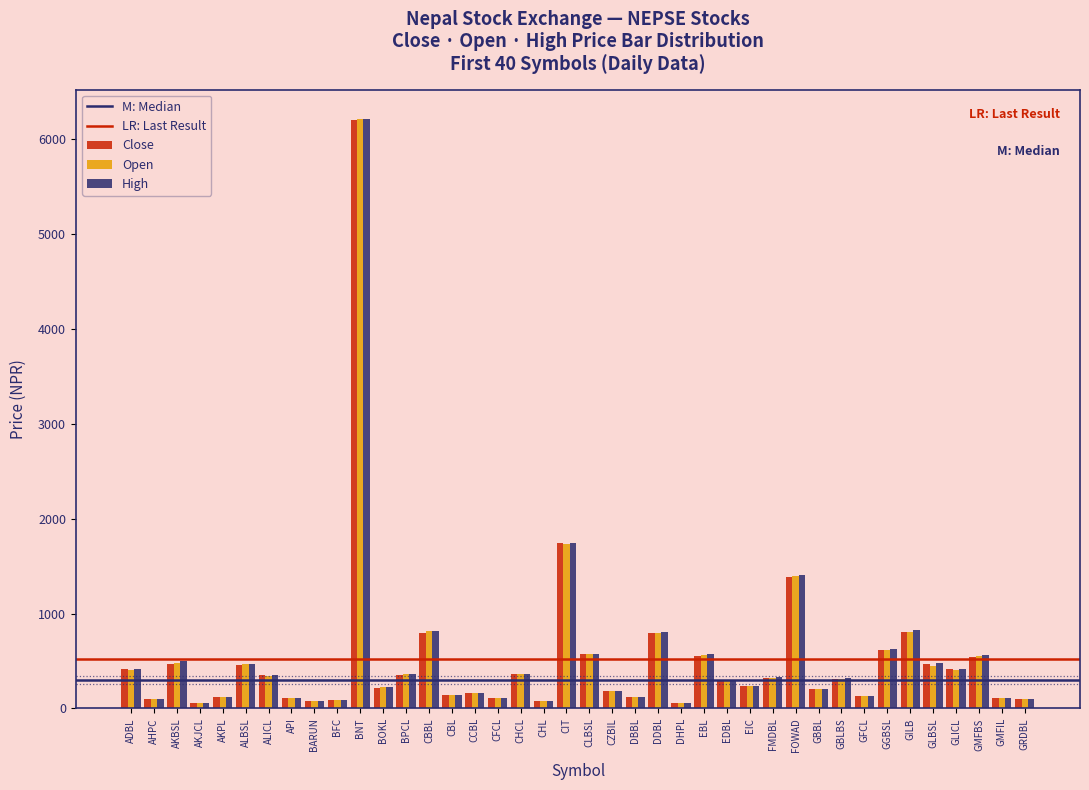

List the series in order of their overall mean, lowest first.

Close, Open, High